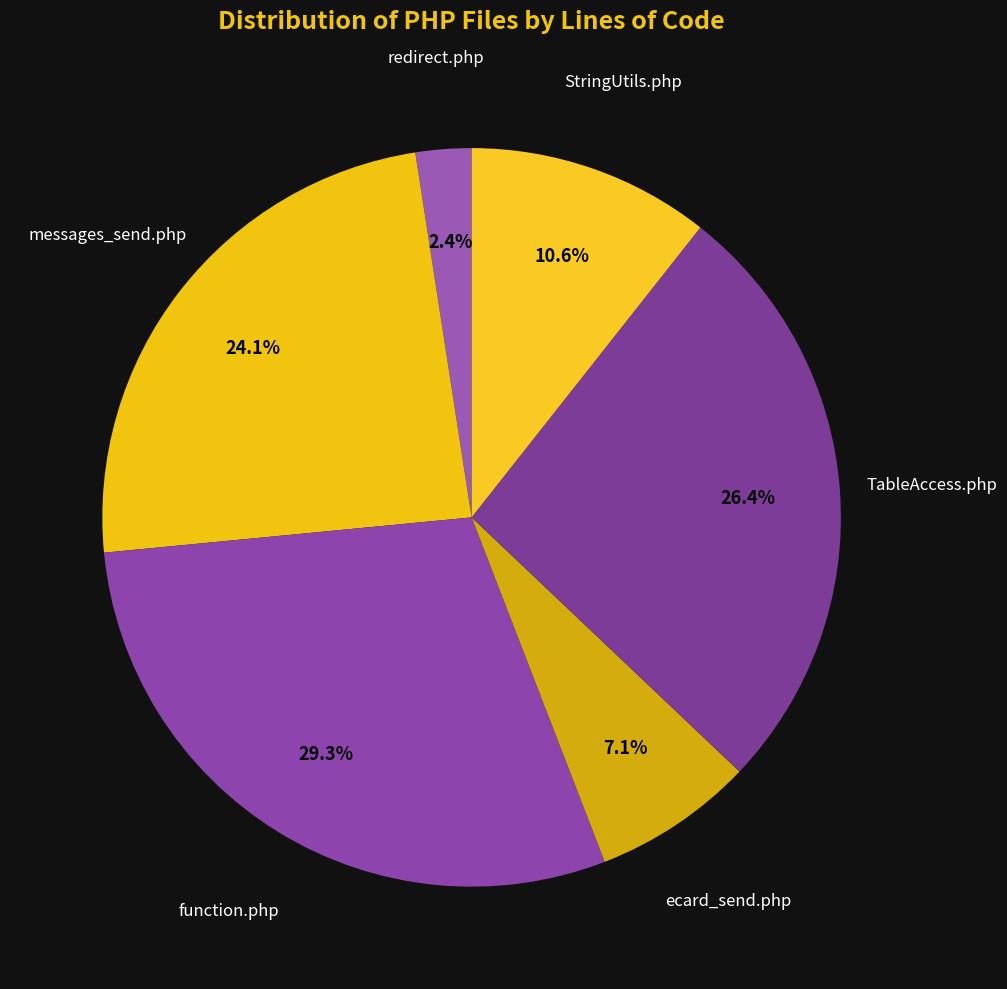

Count the number of slices in the pie.

6